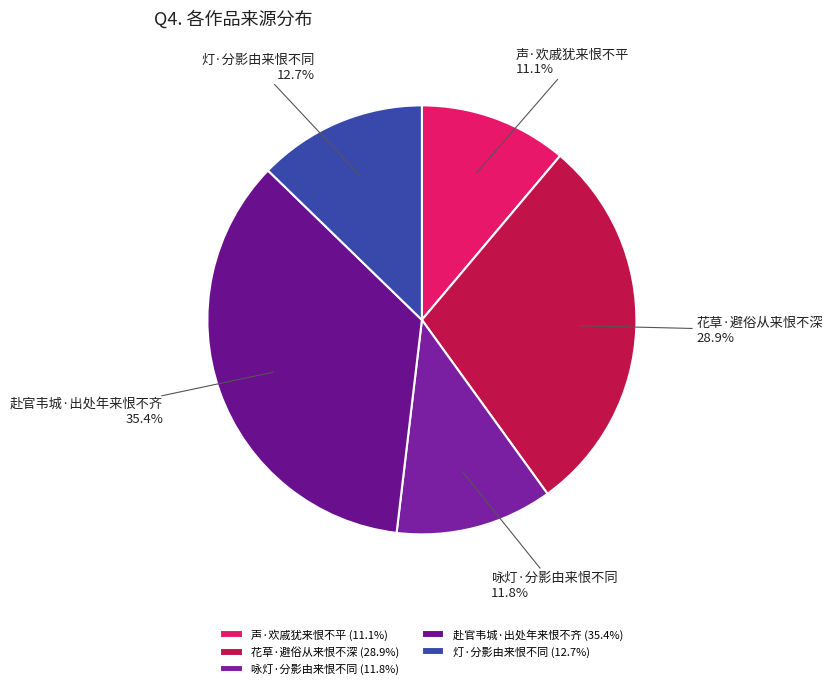

Does 声·欢戚犹来恨不平 represent more than half of the total?

No